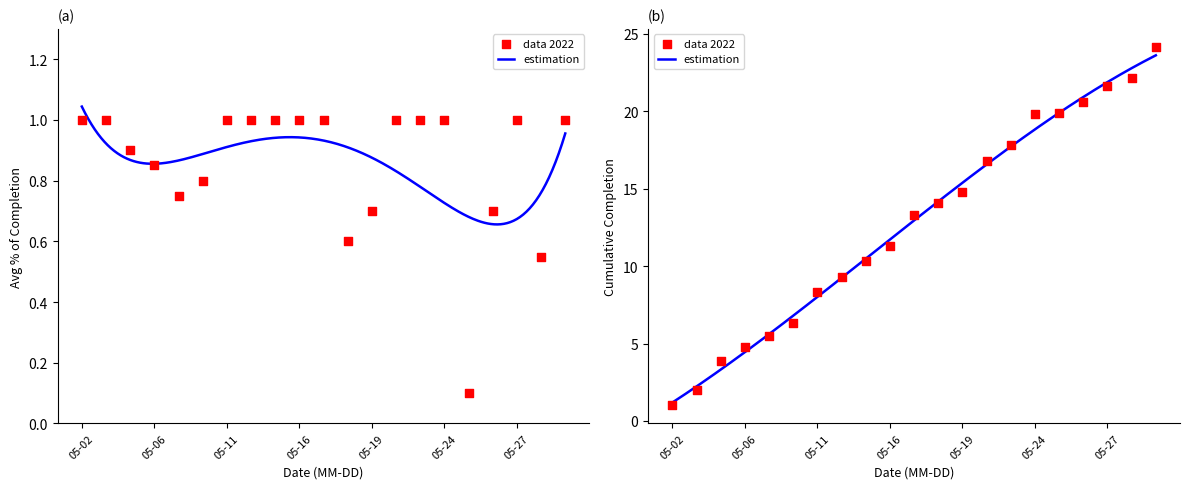

Which series has the largest total across all categories?

cumulative completion